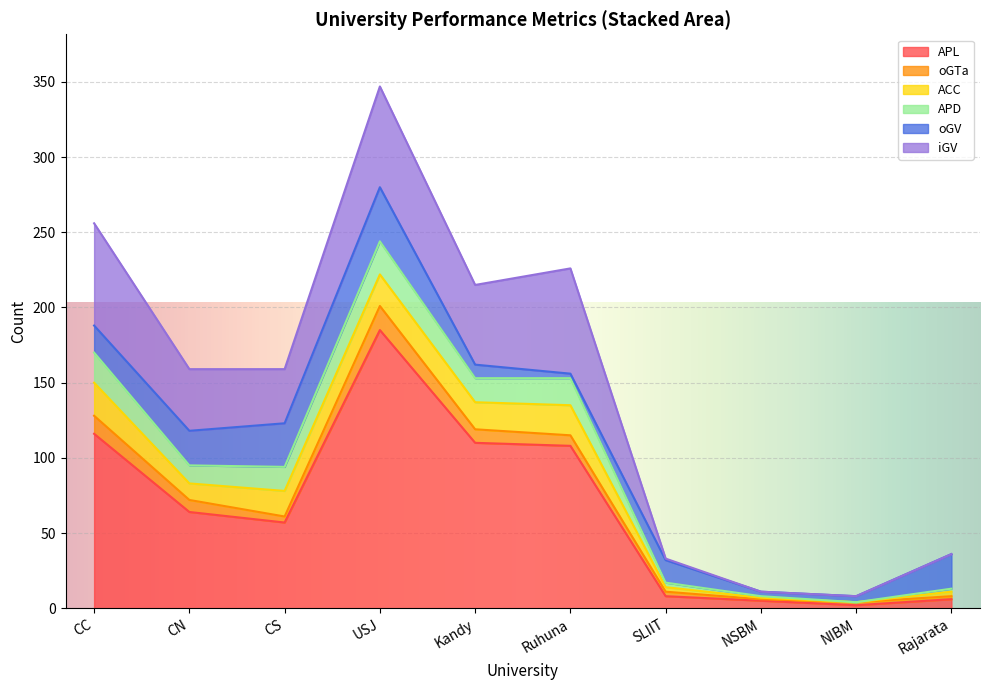

Reading right to left, list all the values displayed in this chart.

APL: Rajarata=6	NIBM=2	NSBM=5	SLIIT=8	Ruhuna=108	Kandy=110	USJ=185	CS=57	CN=64	CC=116
oGTa: Rajarata=2	NIBM=2	NSBM=1	SLIIT=3	Ruhuna=7	Kandy=9	USJ=16	CS=4	CN=8	CC=12
ACC: Rajarata=3	NIBM=0	NSBM=1	SLIIT=3	Ruhuna=20	Kandy=18	USJ=21	CS=17	CN=11	CC=22
APD: Rajarata=2	NIBM=0	NSBM=1	SLIIT=3	Ruhuna=18	Kandy=16	USJ=22	CS=16	CN=12	CC=20
oGV: Rajarata=23	NIBM=4	NSBM=3	SLIIT=15	Ruhuna=3	Kandy=9	USJ=36	CS=29	CN=23	CC=18
iGV: Rajarata=0	NIBM=0	NSBM=0	SLIIT=1	Ruhuna=70	Kandy=53	USJ=67	CS=36	CN=41	CC=68